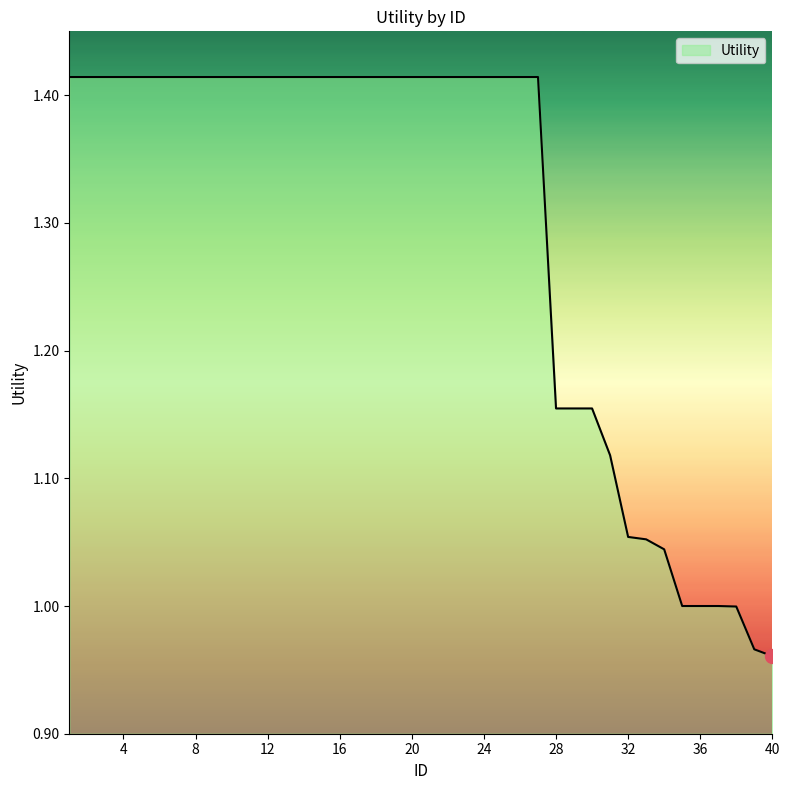

What is the average value?

1.3